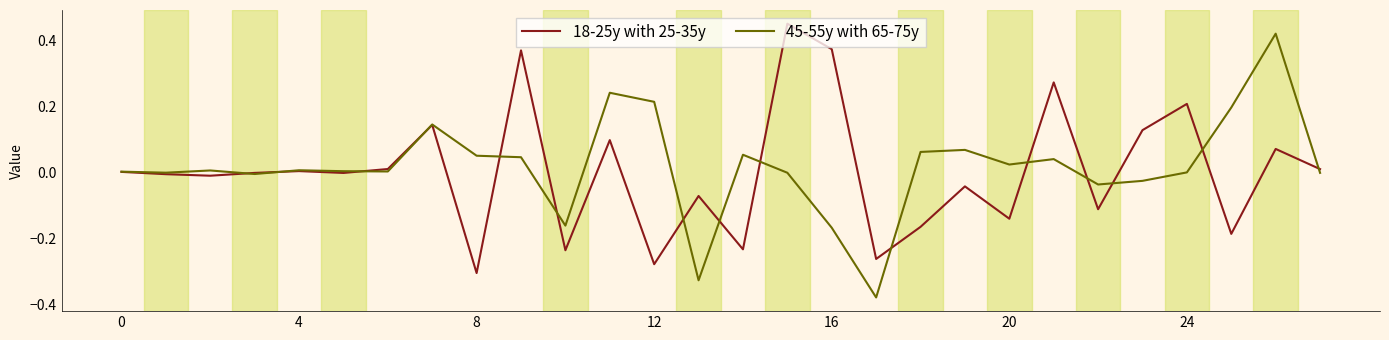

Reading right to left, list all the values displayed in this chart.

18-25y with 25-35y: 0.0	0.1	-0.2	0.2	0.1	-0.1	0.3	-0.1	-0.0	-0.2	-0.3	0.4	0.4	-0.2	-0.1	-0.3	0.1	-0.2	0.4	-0.3	0.1	0.0	-0.0	0.0	-0.0	-0.0	-0.0	0.0
45-55y with 65-75y: -0.0	0.4	0.2	0.0	-0.0	-0.0	0.0	0.0	0.1	0.1	-0.4	-0.2	-0.0	0.1	-0.3	0.2	0.2	-0.2	0.0	0.1	0.1	0.0	0.0	0.0	-0.0	0.0	-0.0	0.0